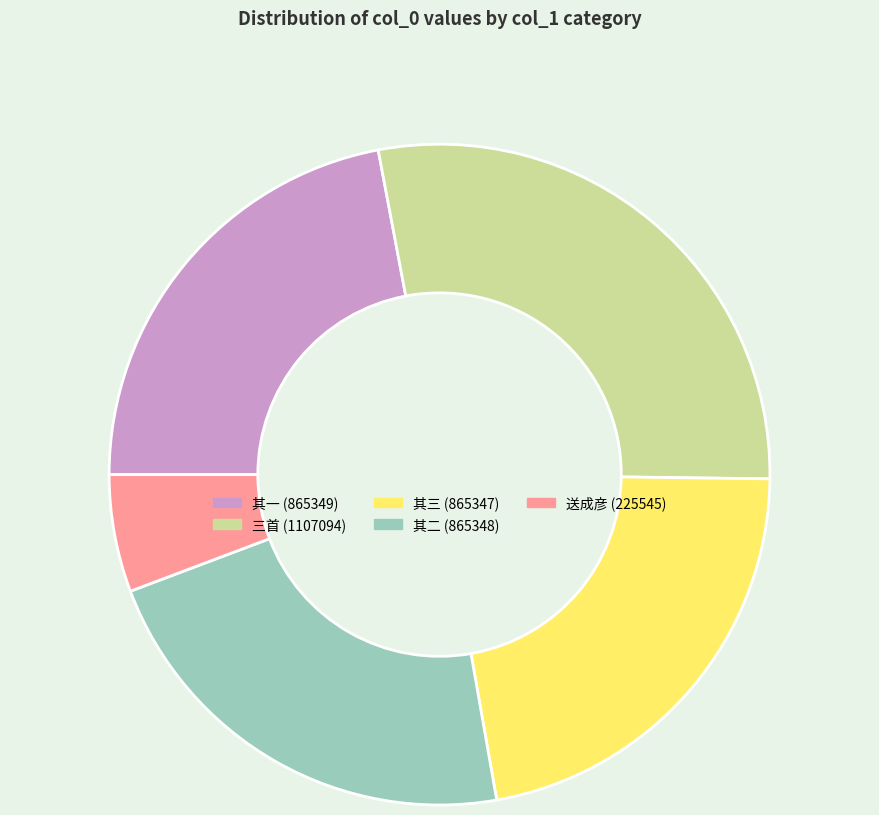

Is there any slice that represents more than half of the pie?

No